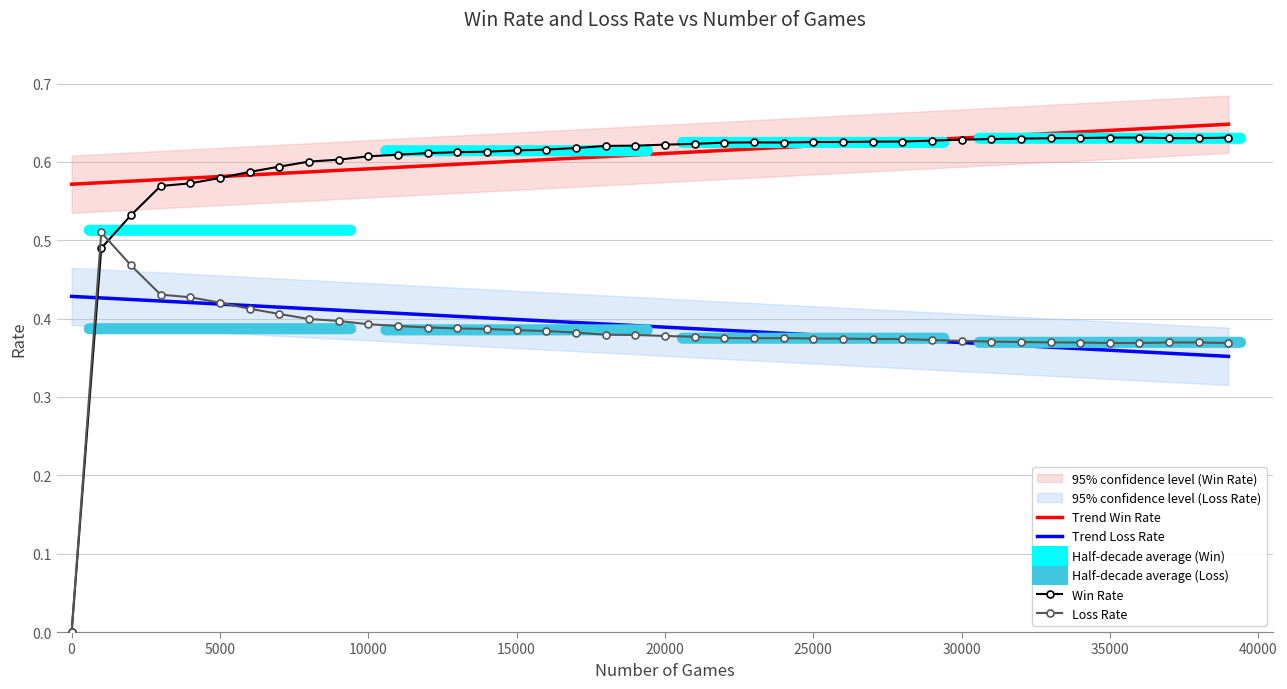

What is the average value of the Win Rate series?

0.6